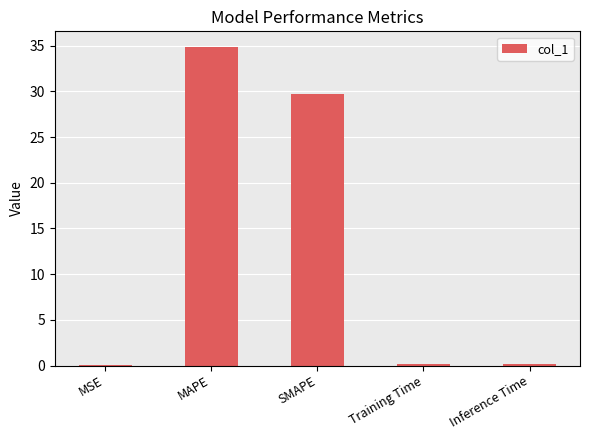

How many data points does each series have?

5